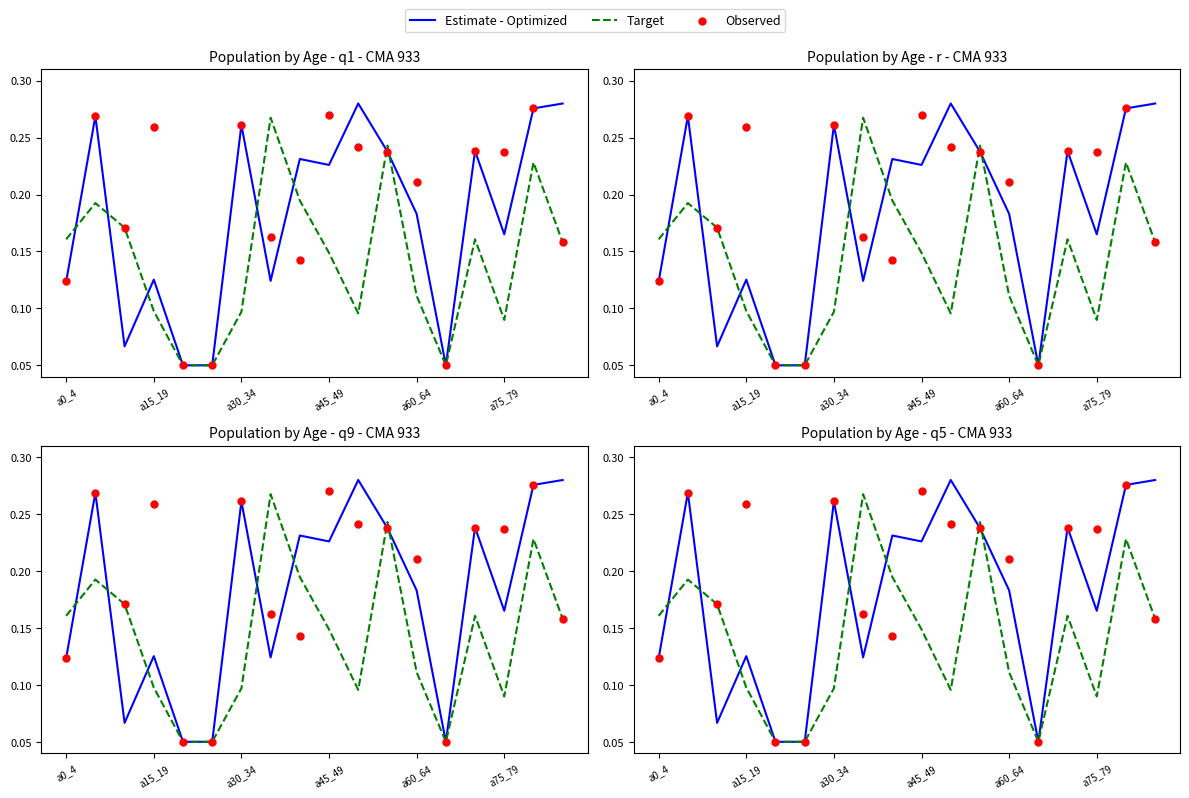

Is the value of Observed at 7 greater than the value of Estimate - Optimized at 13?

Yes